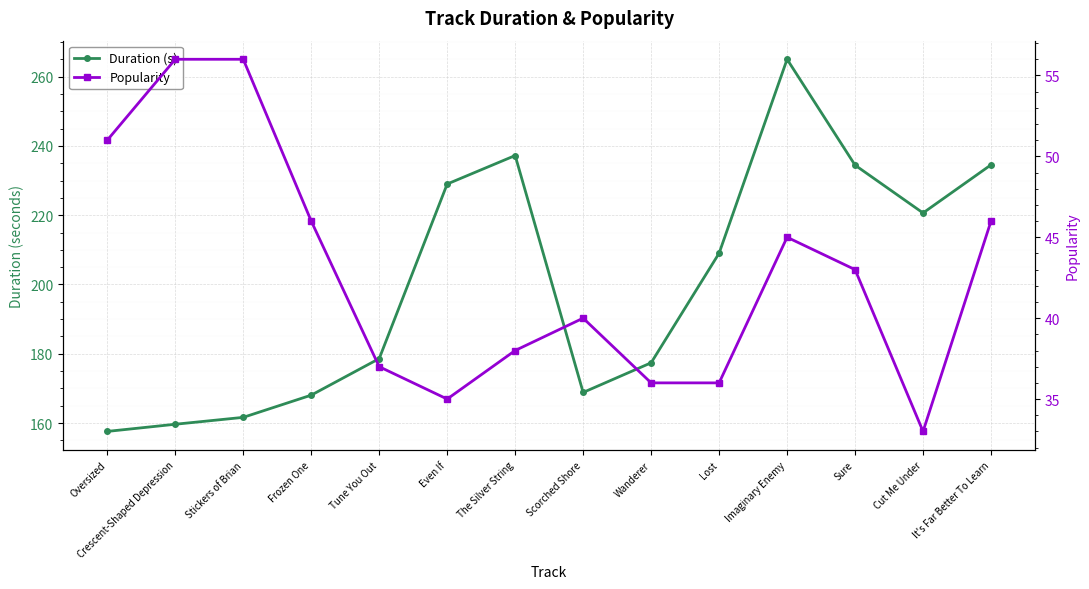

Is the value of Duration (s) at Frozen One greater than the value of Popularity at Scorched Shore?

Yes